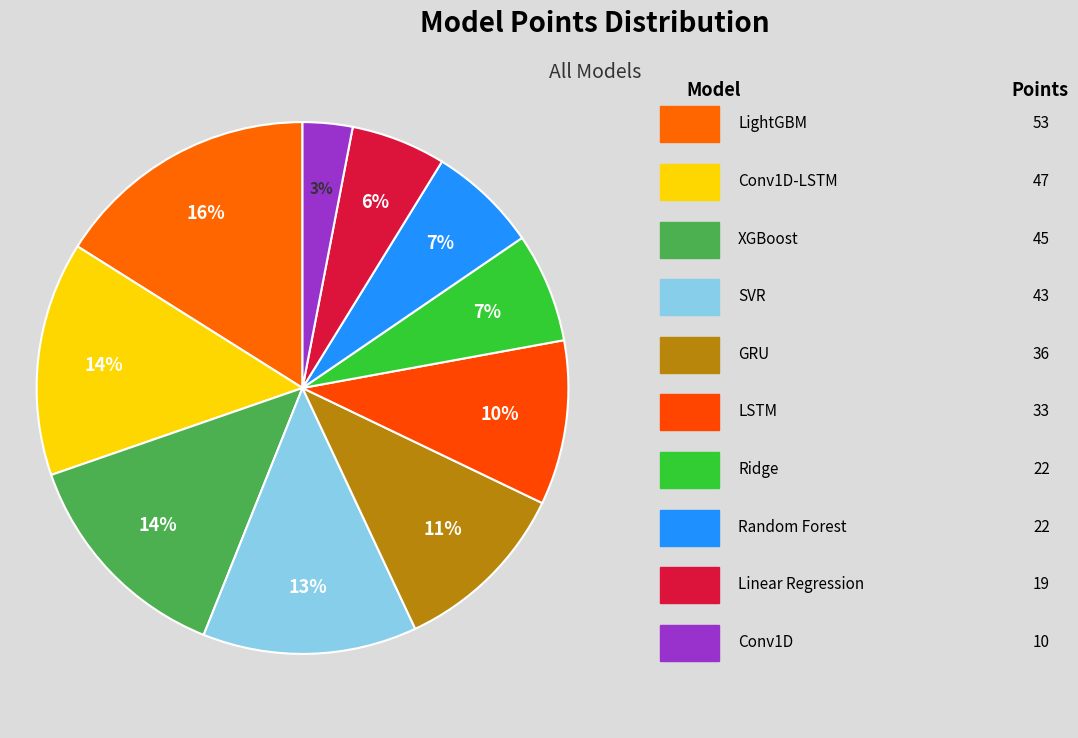

Count the number of slices in the pie.

10